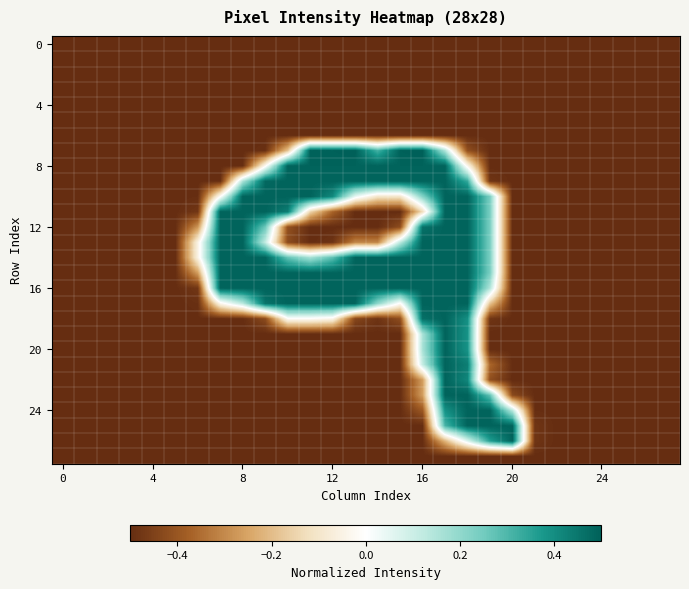

What is the greatest value displayed?

0.5